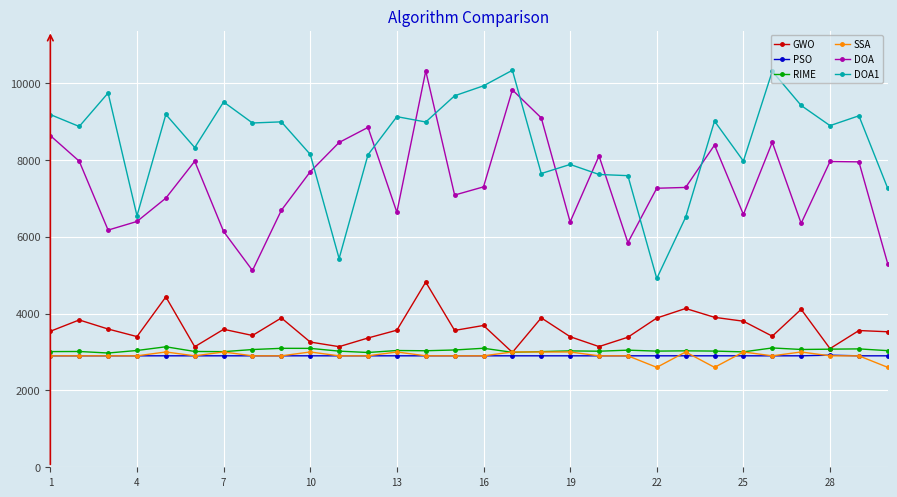

True or false: SSA has more than 1 points higher than both neighbors.

True